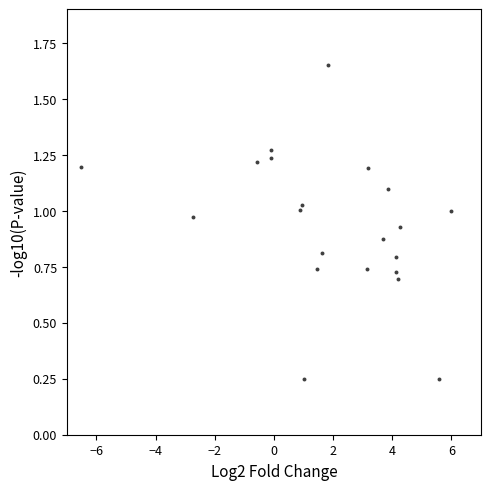

What is the range of X values (max minus min)?

12.5